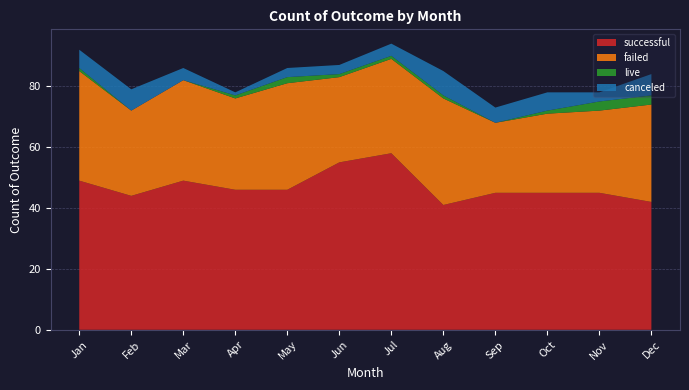

Reading left to right, what are all the values shown in this chart?

canceled: Jan=6	Feb=7	Mar=4	Apr=1	May=3	Jun=3	Jul=4	Aug=8	Sep=5	Oct=6	Nov=3	Dec=7
failed: Jan=36	Feb=28	Mar=33	Apr=30	May=35	Jun=28	Jul=31	Aug=35	Sep=23	Oct=26	Nov=27	Dec=32
live: Jan=1	Feb=0	Mar=0	Apr=1	May=2	Jun=1	Jul=1	Aug=1	Sep=0	Oct=1	Nov=3	Dec=3
successful: Jan=49	Feb=44	Mar=49	Apr=46	May=46	Jun=55	Jul=58	Aug=41	Sep=45	Oct=45	Nov=45	Dec=42